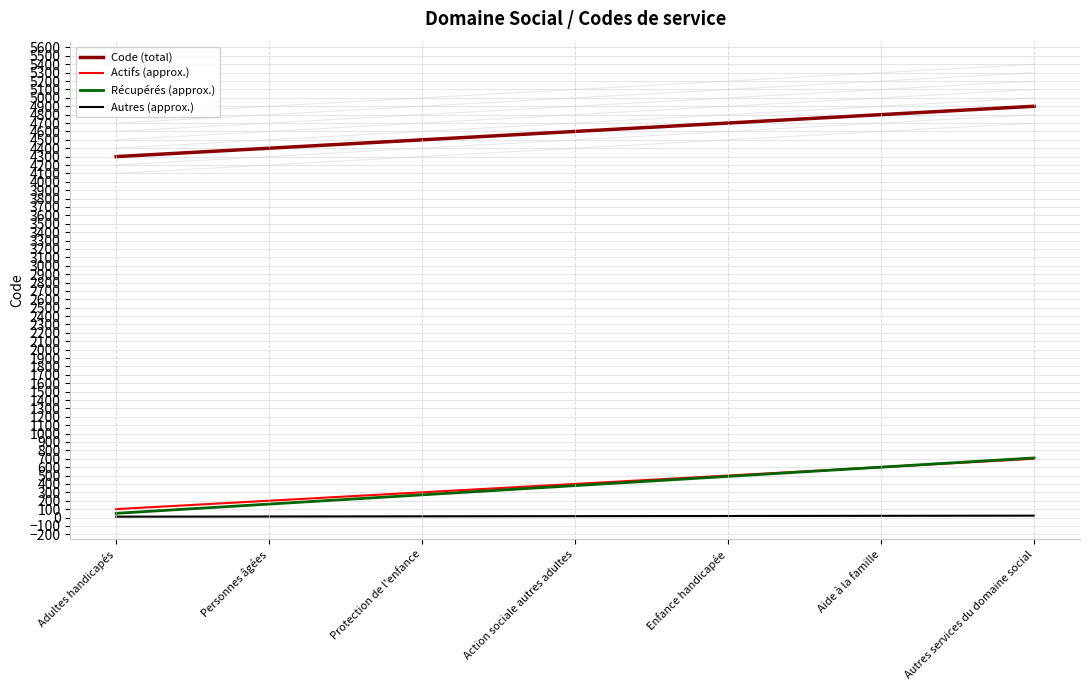

What is the minimum value for Code (total)?

4300